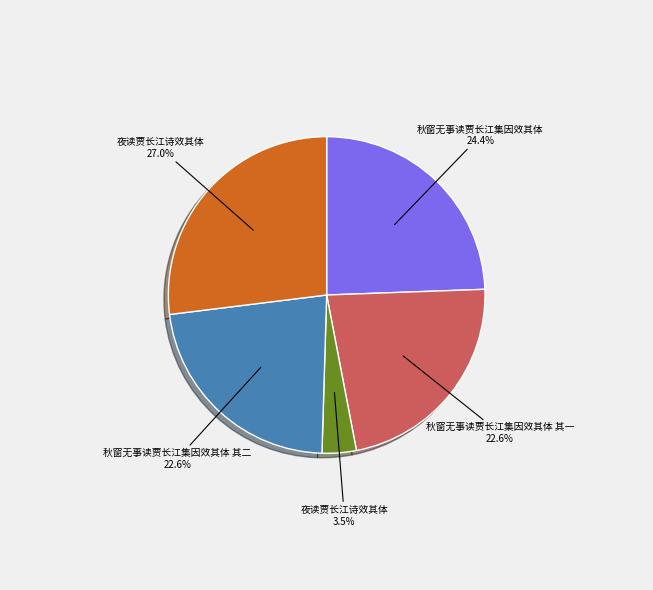

How many slices are in this pie chart?

5